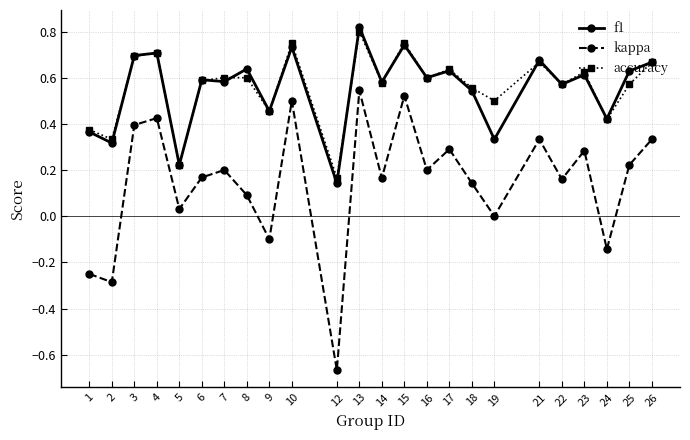

Which category has the lowest value in the accuracy series?

12